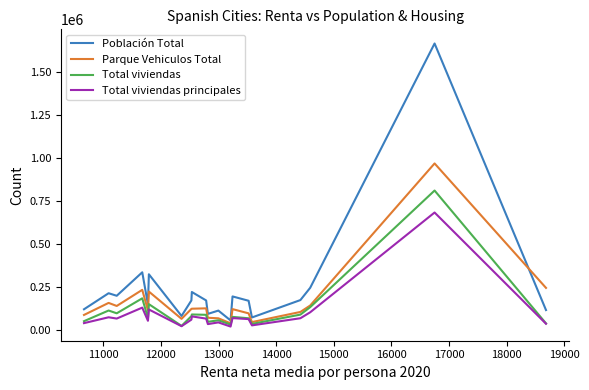

Rank the series by their maximum value, from highest to lowest.

Población Total, Parque Vehiculos Total, Total viviendas, Total viviendas principales